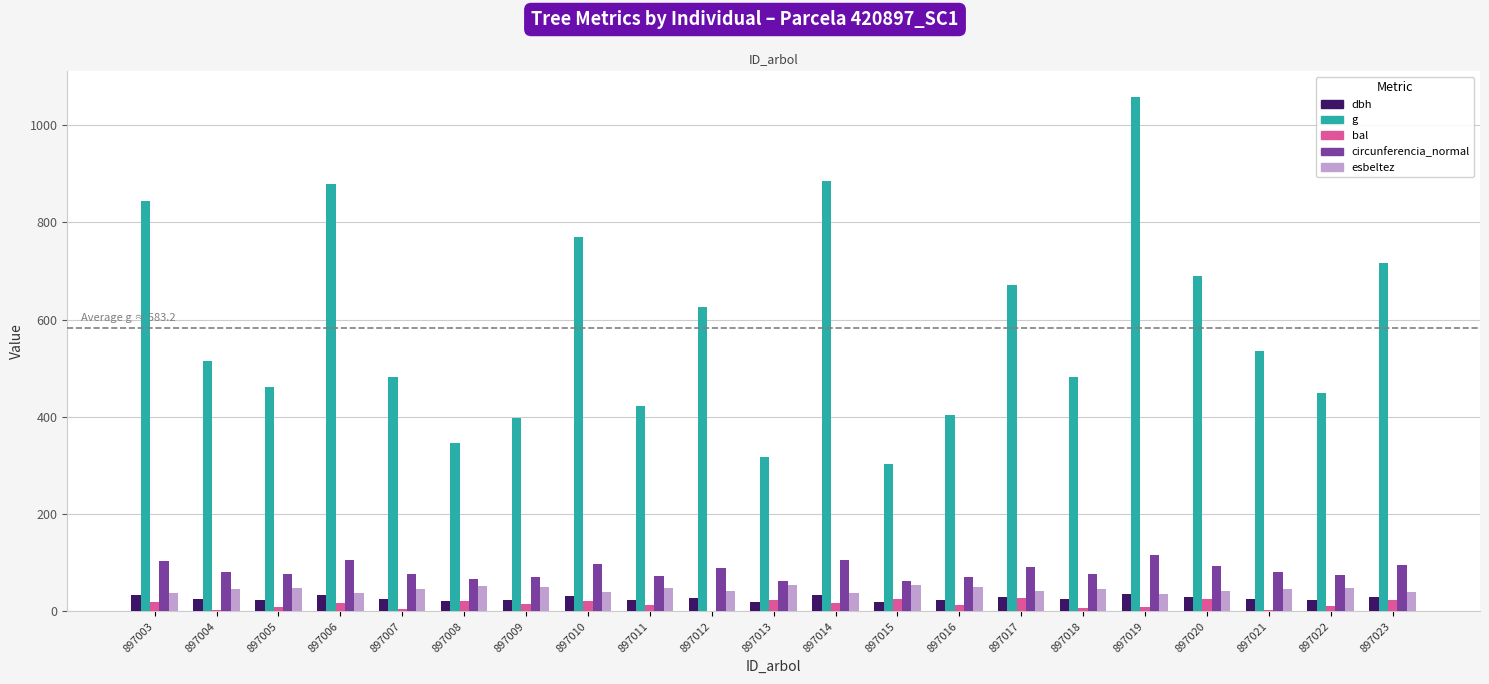

Which series has the largest range (max minus min)?

g